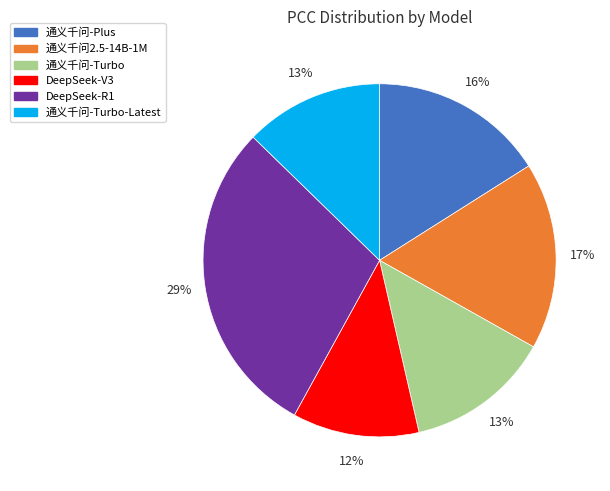

Count the number of slices in the pie.

6